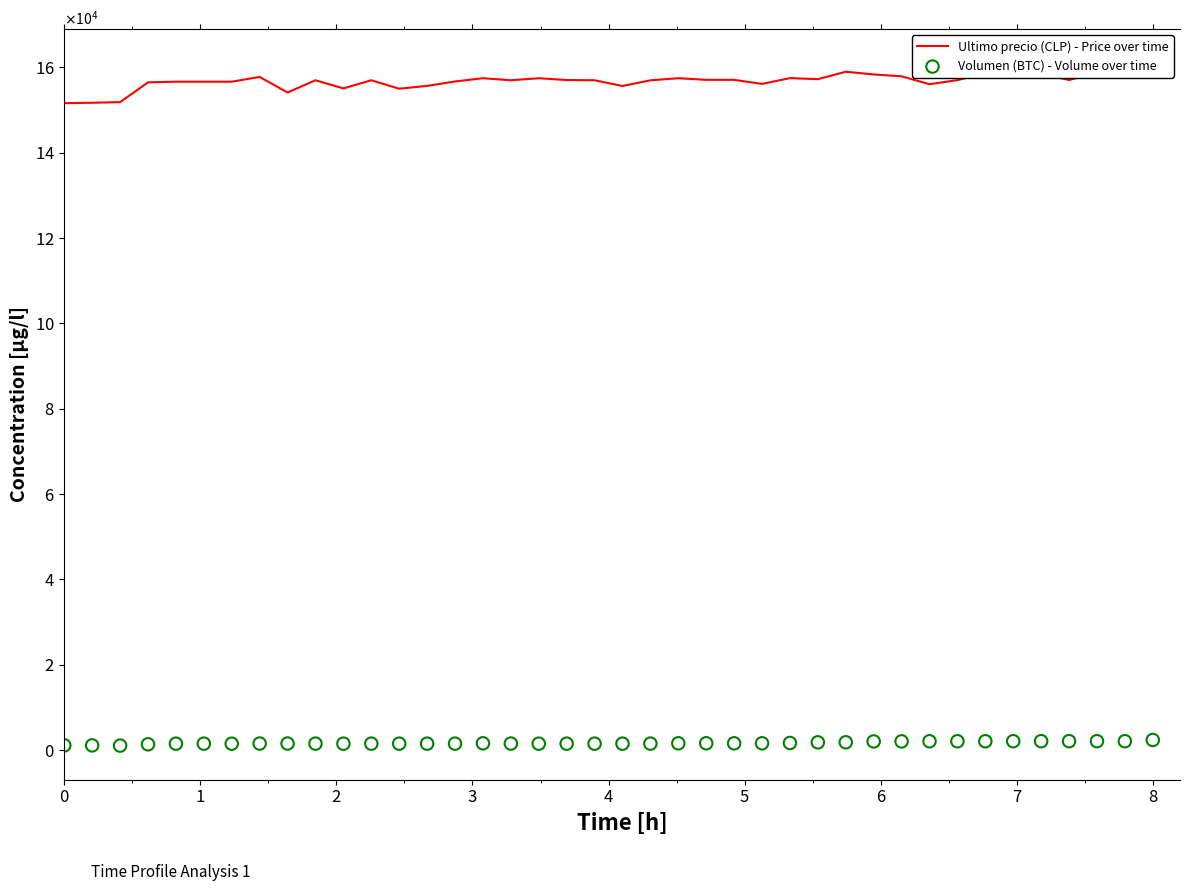

Which series has the widest spread of Y values?

Ultimo precio (CLP) - Price over time